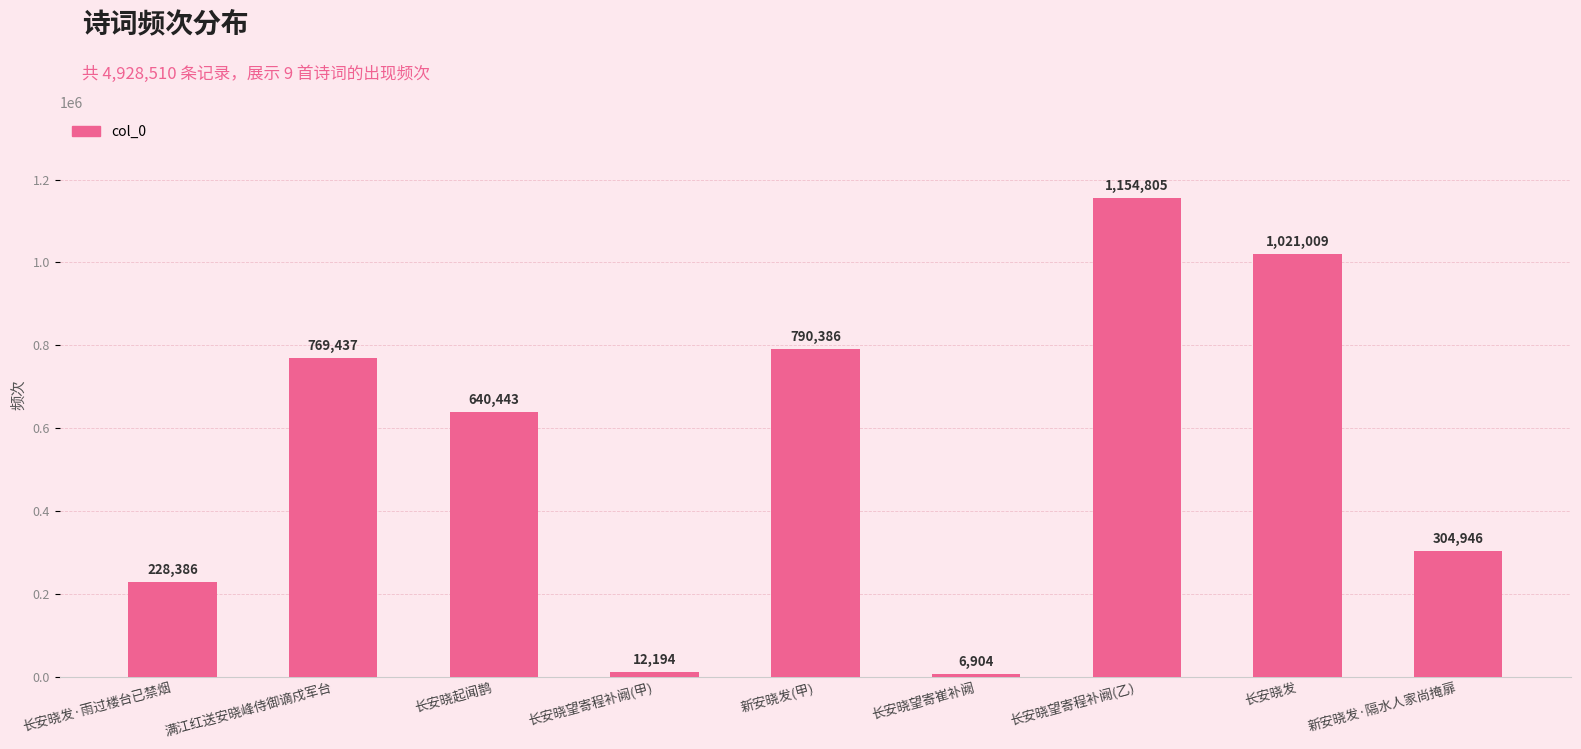

What is the label of the 5th bar from the left?

新安晓发(甲)